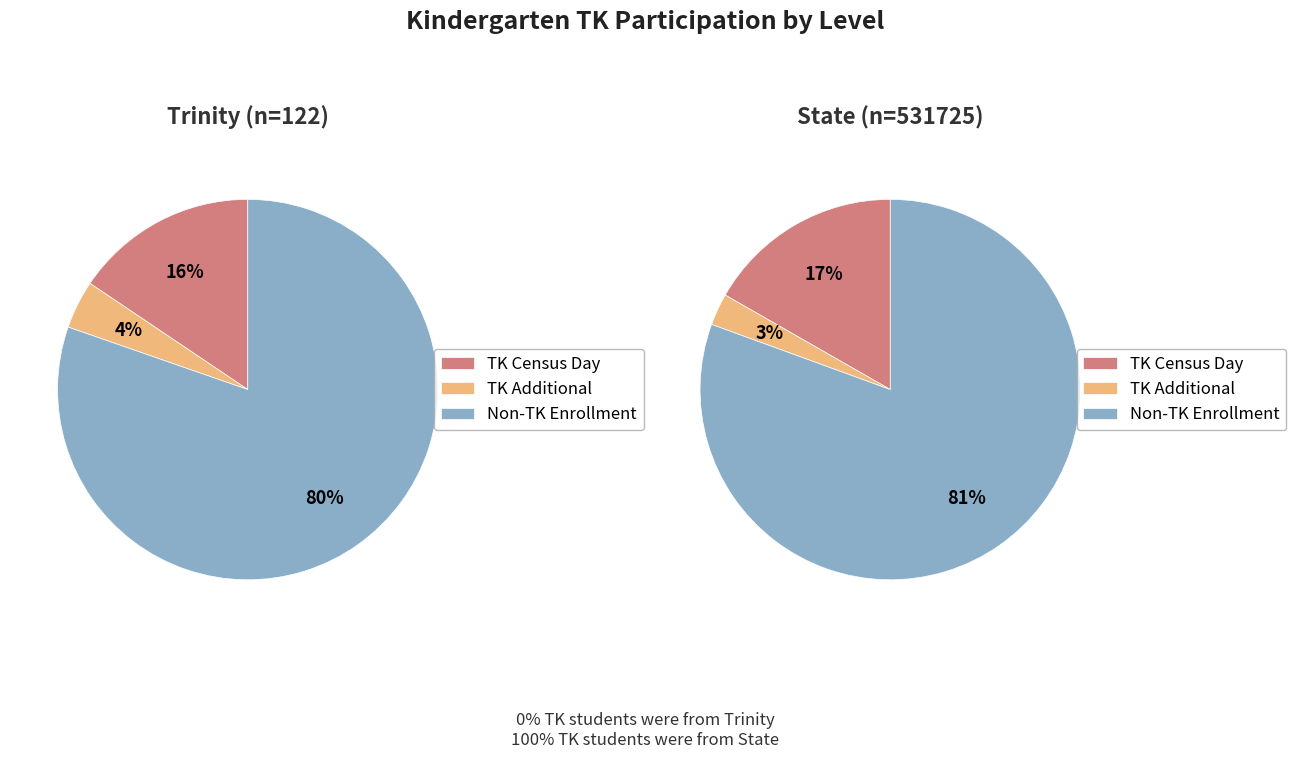

The Trinity slice represents 1% of the pie. True or false?

False